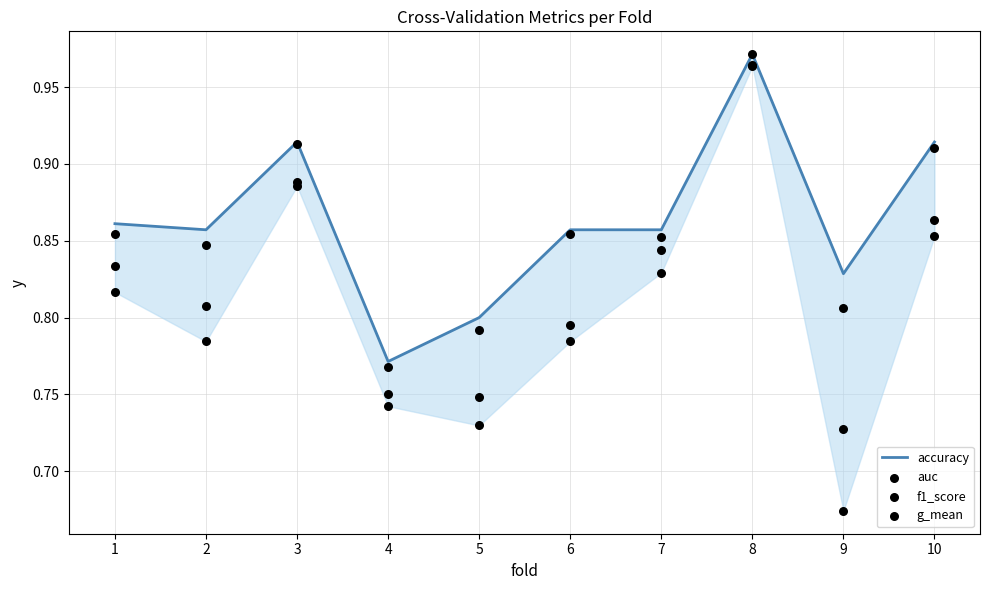

At how many categories does at least one series exceed 0?

10